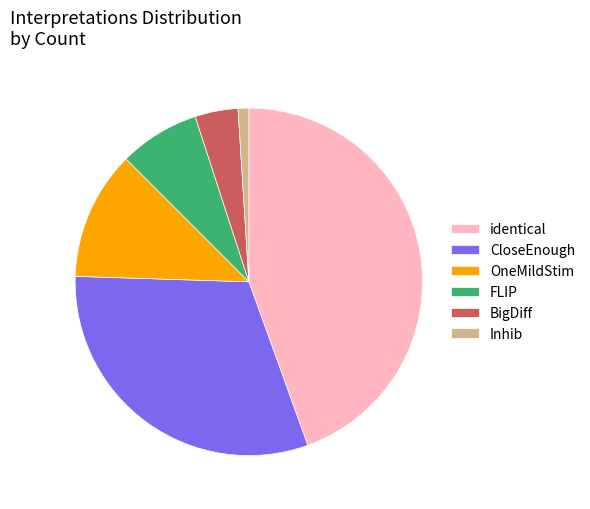

Is there any slice that represents more than half of the pie?

No